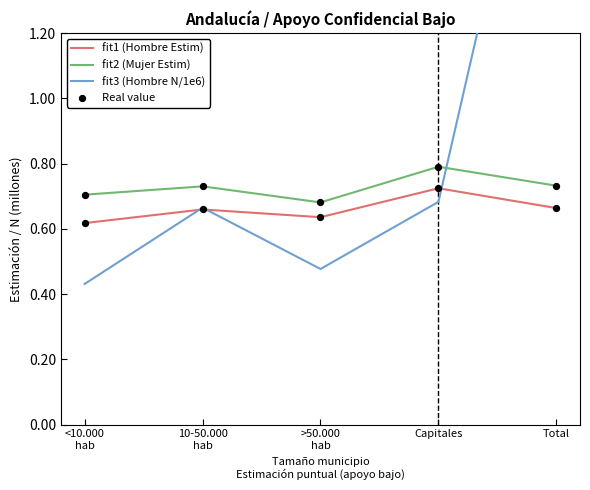

Is the value of Real value at 10-50.000
hab greater than the value of fit3 (Hombre N/1e6) at <10.000
hab?

Yes